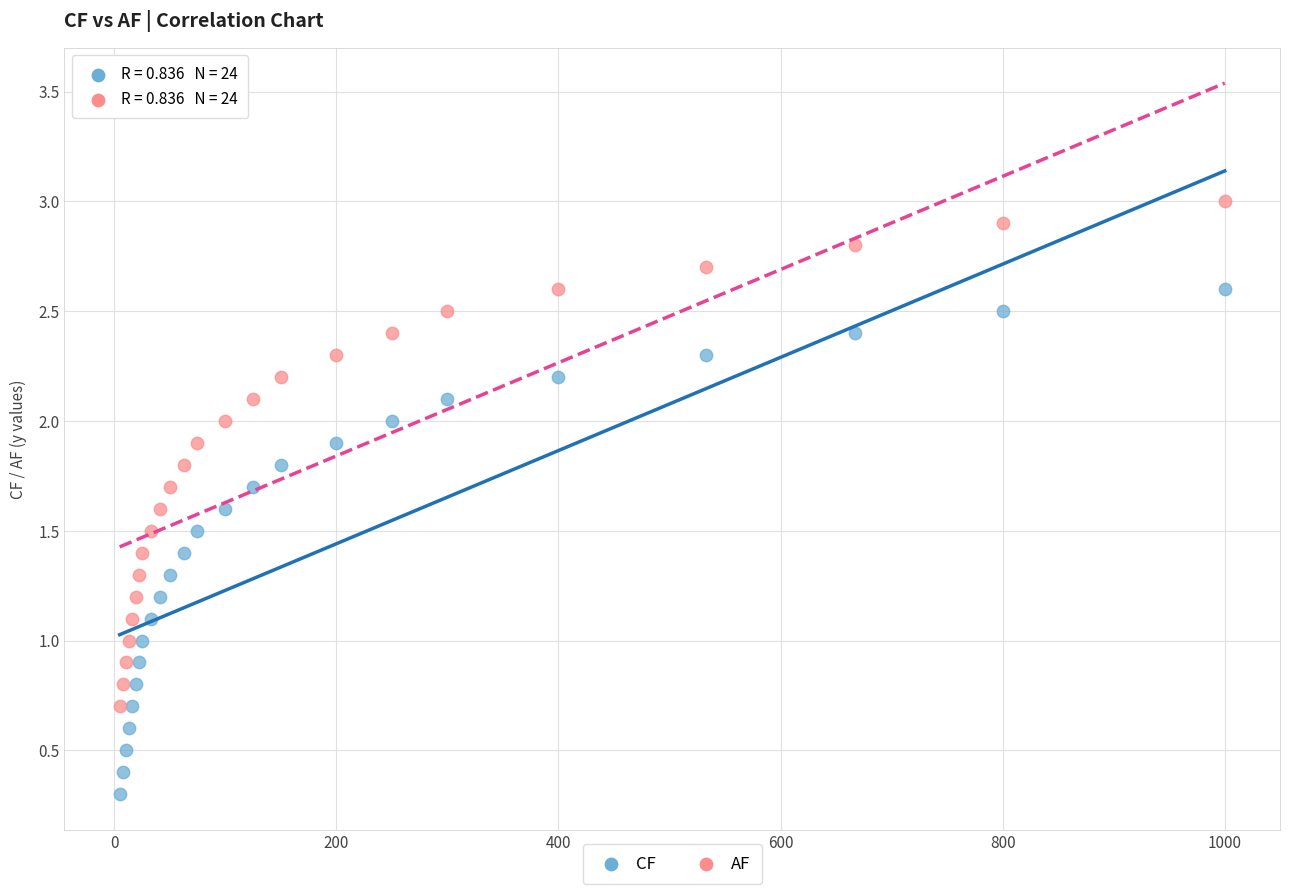

Which series contains the lowest Y value?

CF